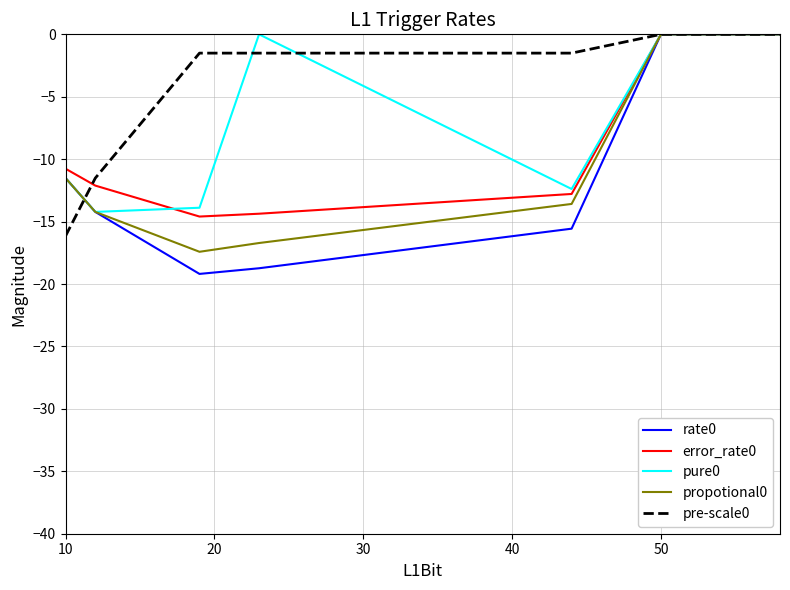

What is the difference between the maximum and minimum values in the pre-scale0 series?

16.2